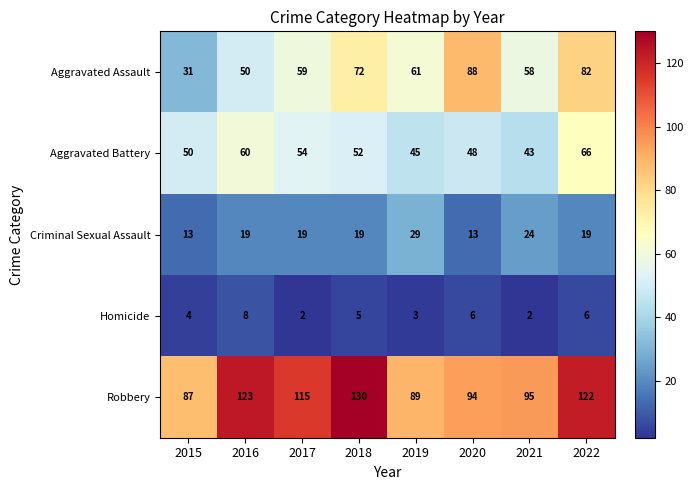

Is it true that Homicide equals 3 at 2017?

False